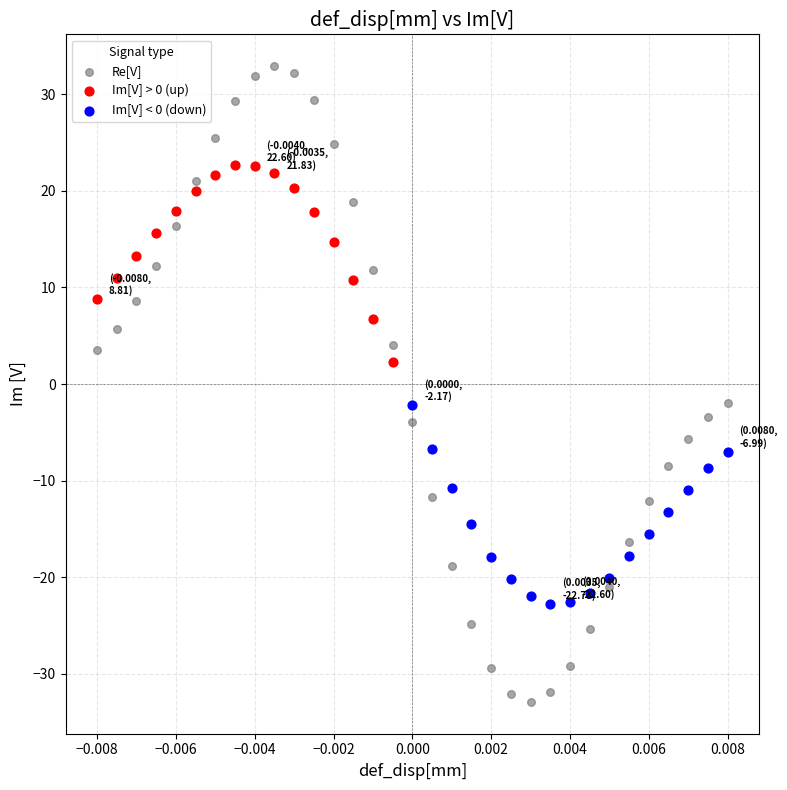

Which series has the widest spread of Y values?

Re[V]